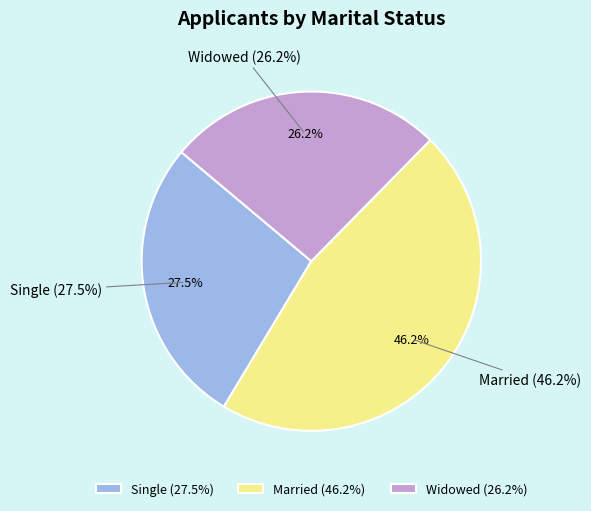

Which slice is the smallest?

Widowed